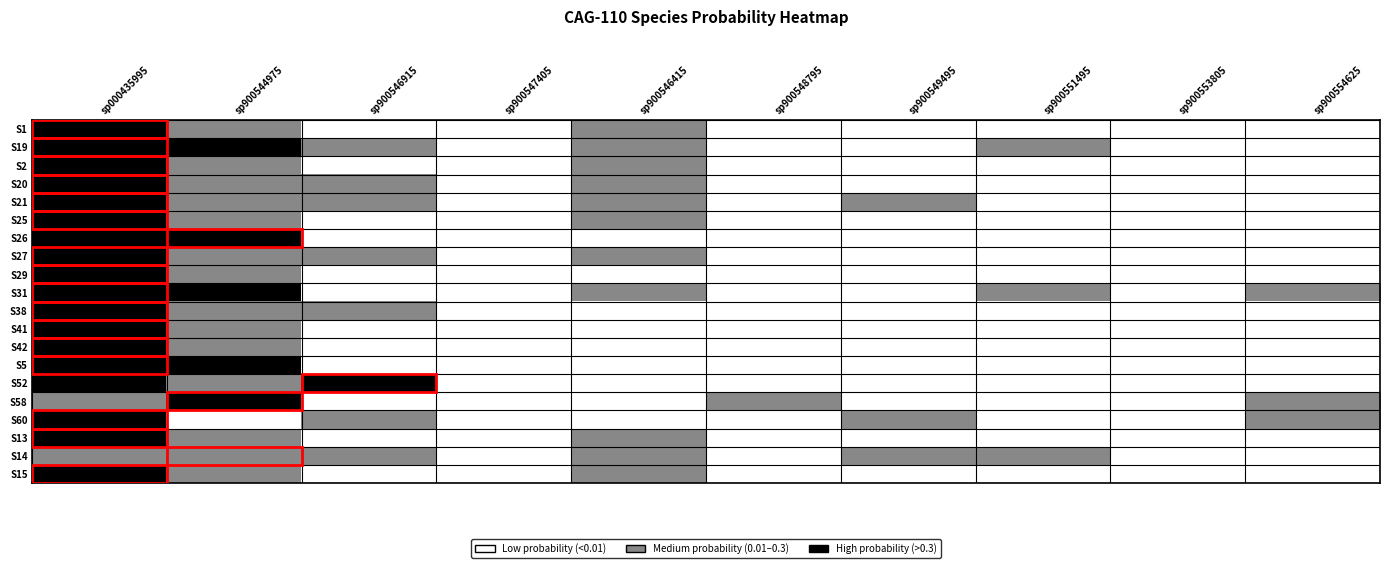

At which category is the sum across all series the highest?

sp000435995